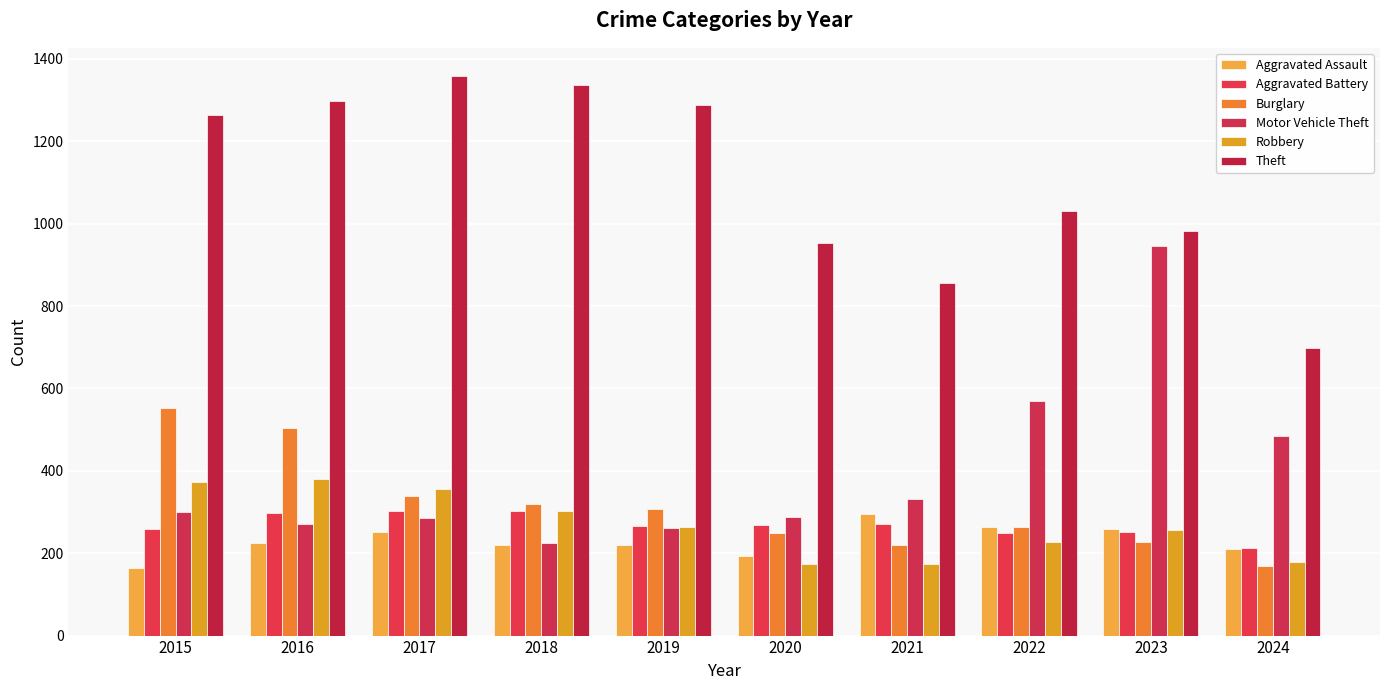

At how many categories does at least one series exceed 948?

8